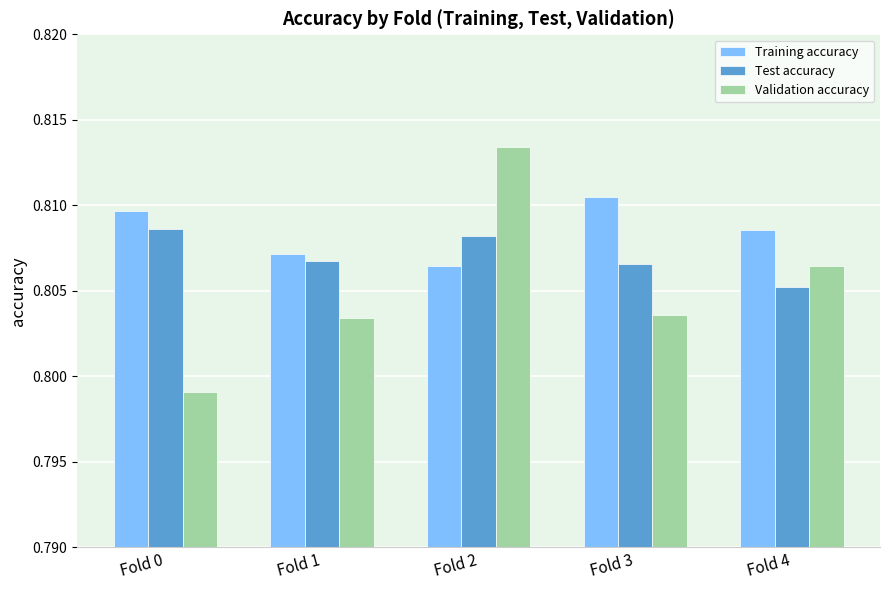

Which series has the largest range (max minus min)?

Validation accuracy